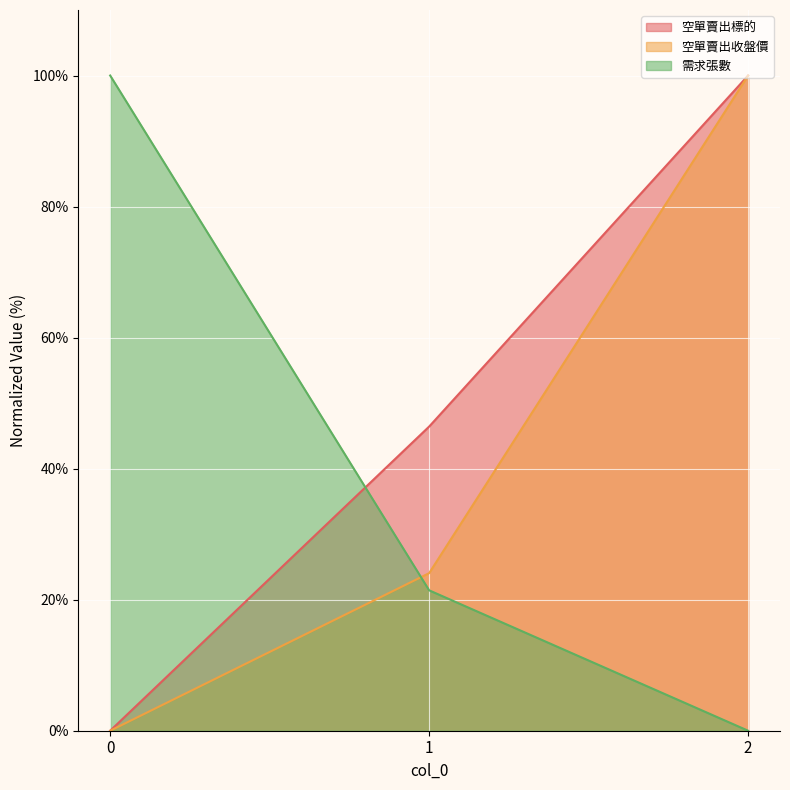

What is the highest value of the 需求張數 series?

100.0